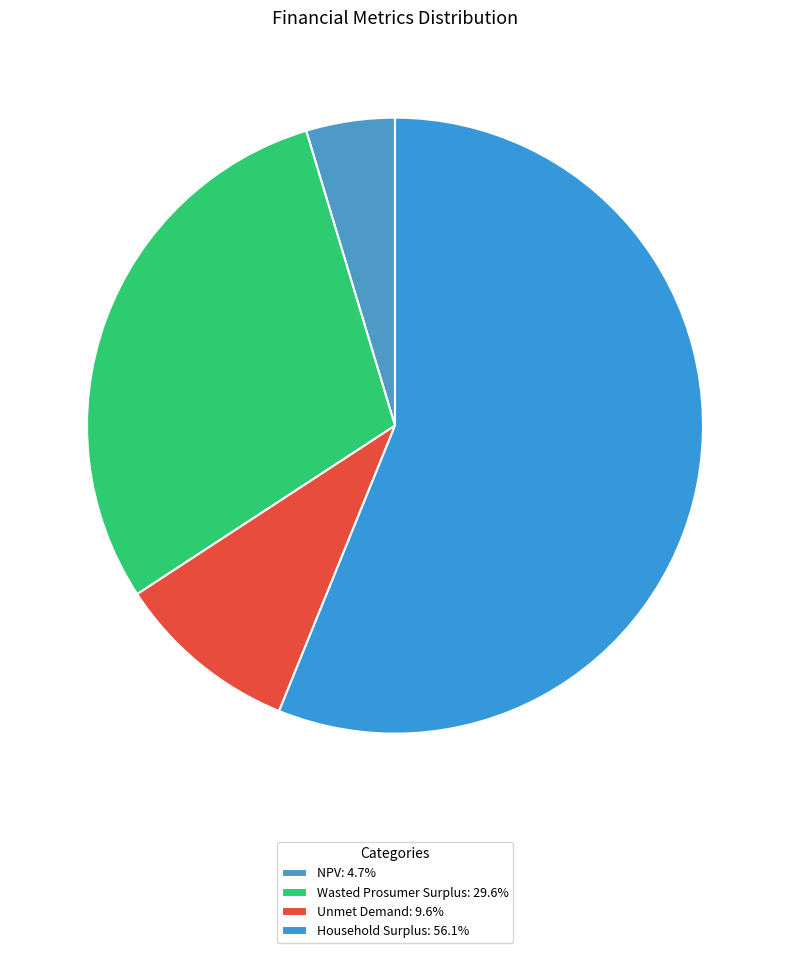

What portion of the pie excludes Wasted Prosumer Surplus?

70.4%